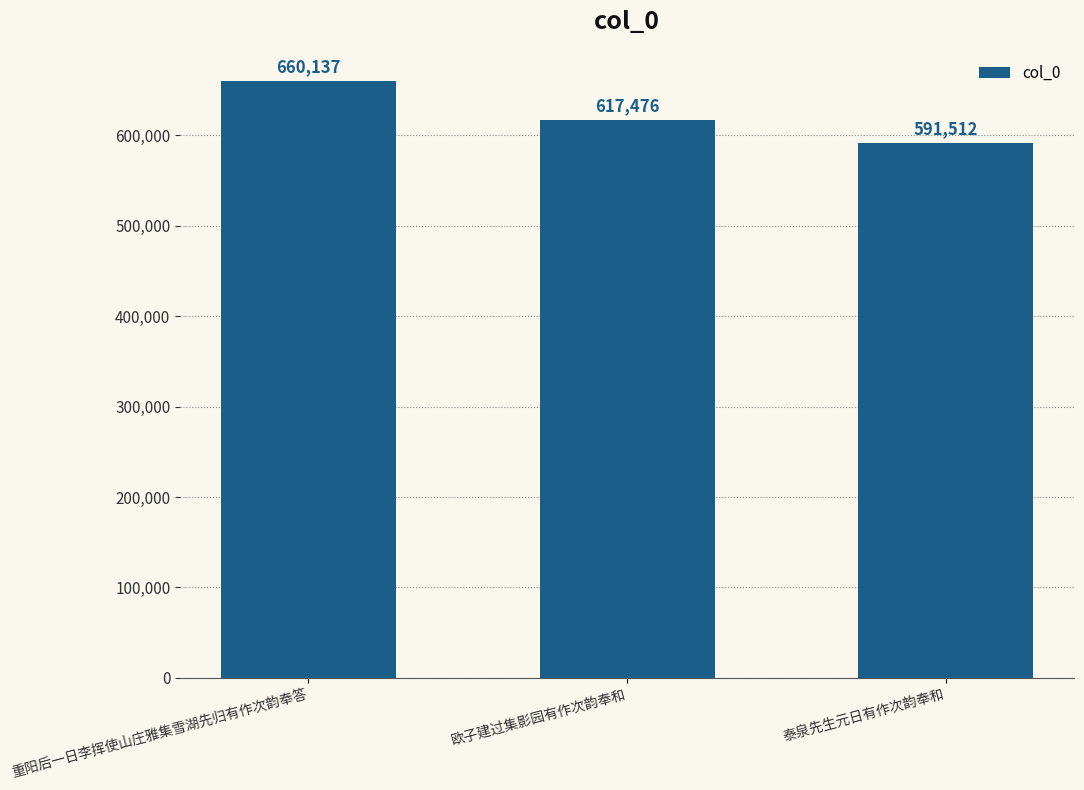

What is the sum of the values at 欧子建过集影园有作次韵奉和 and 泰泉先生元日有作次韵奉和?

1208988